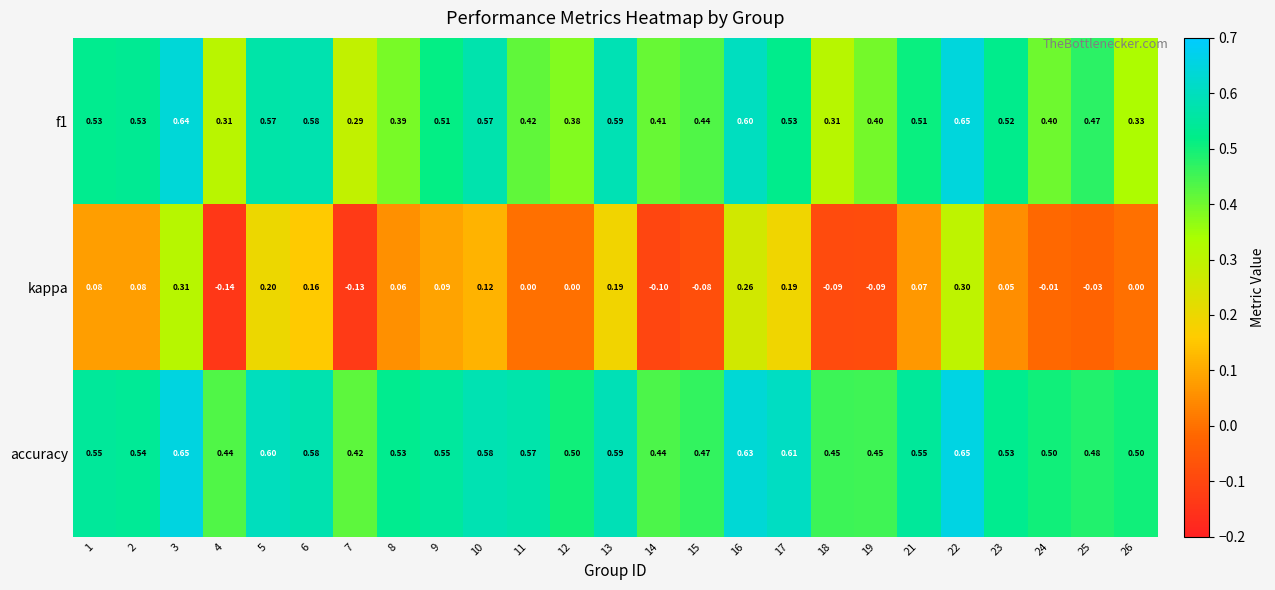

Which series has the largest total across all categories?

accuracy